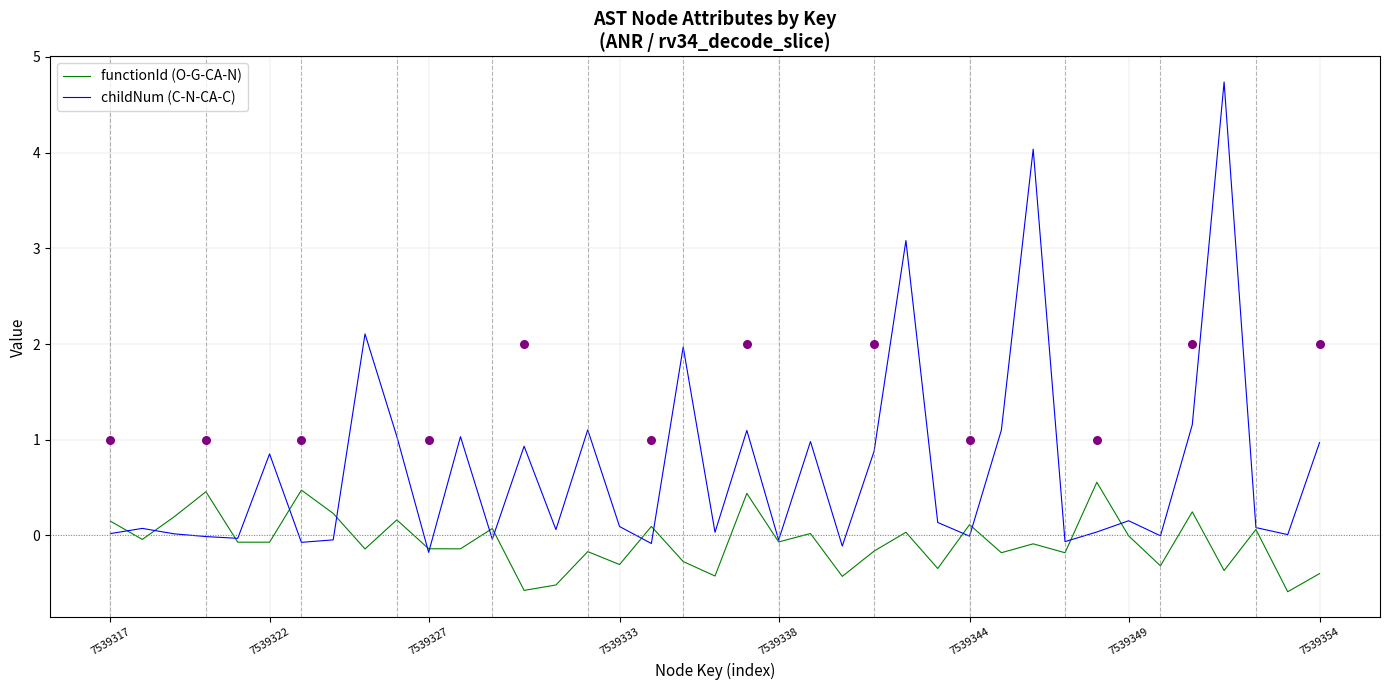

Which series has the largest Y range (max minus min)?

childNum (C-N-CA-C)